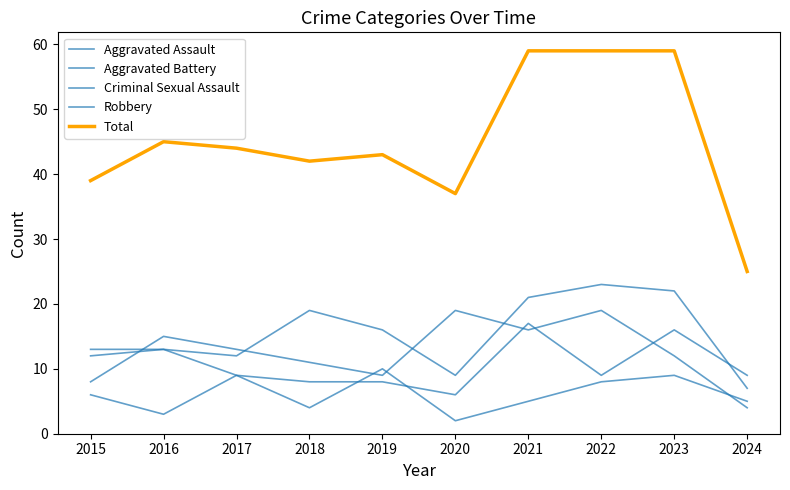

Does the chart have visible grid lines?

No